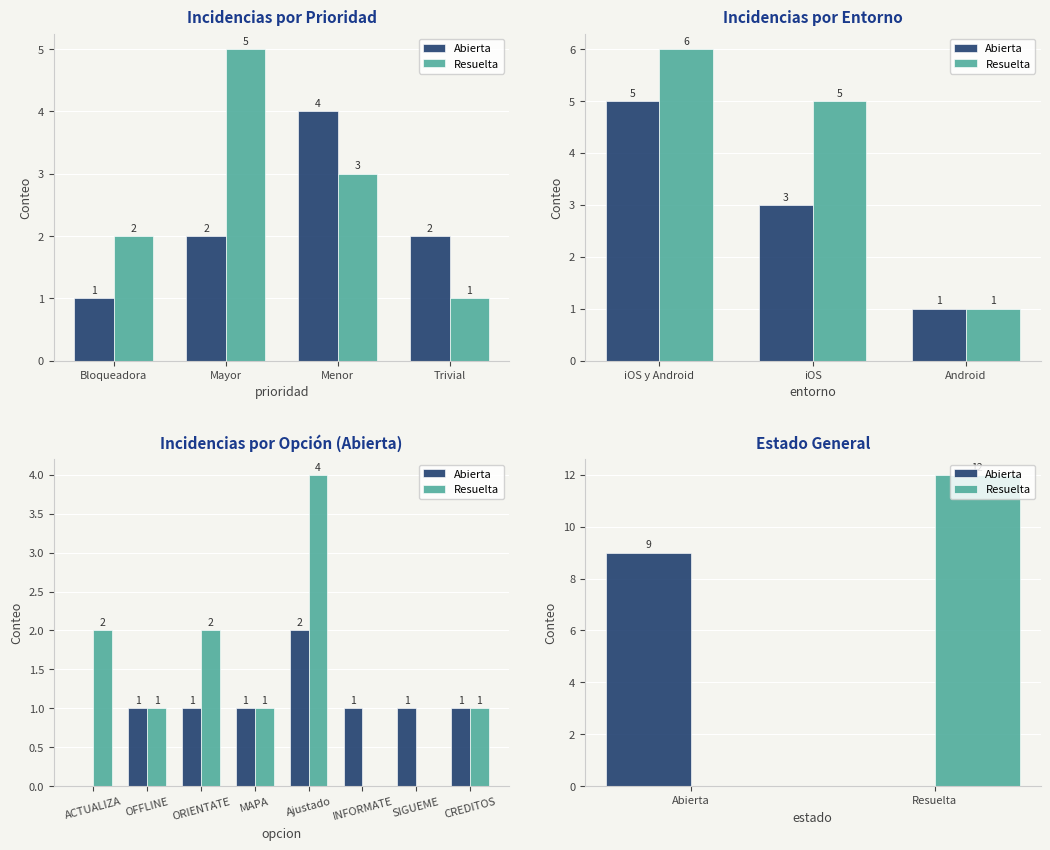

Between Abierta and Resuelta, which series saw the biggest shift?

Resuelta